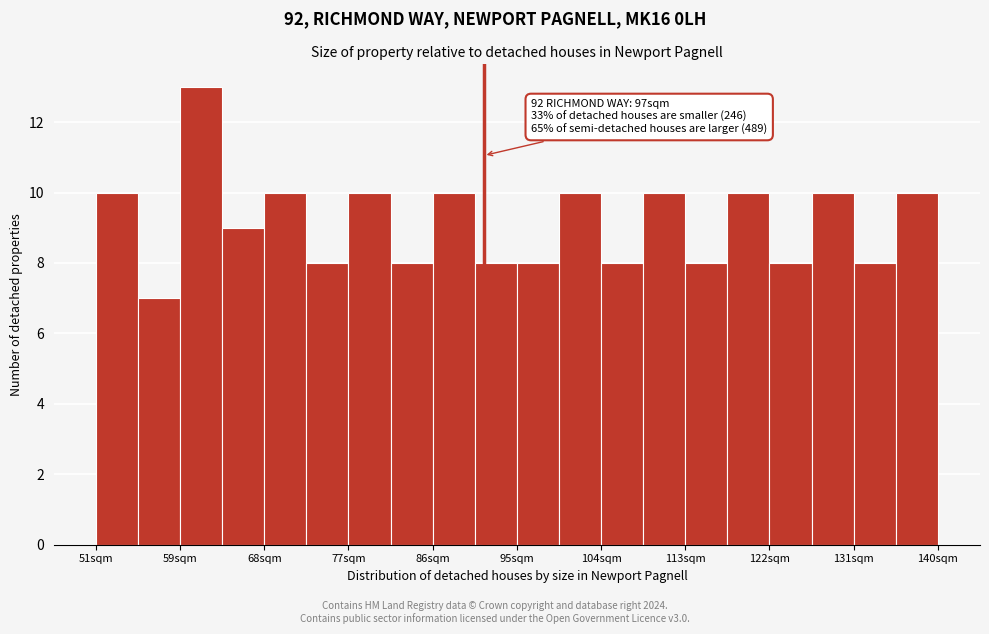

Which range on the x-axis has the tallest bar?

60 to 64